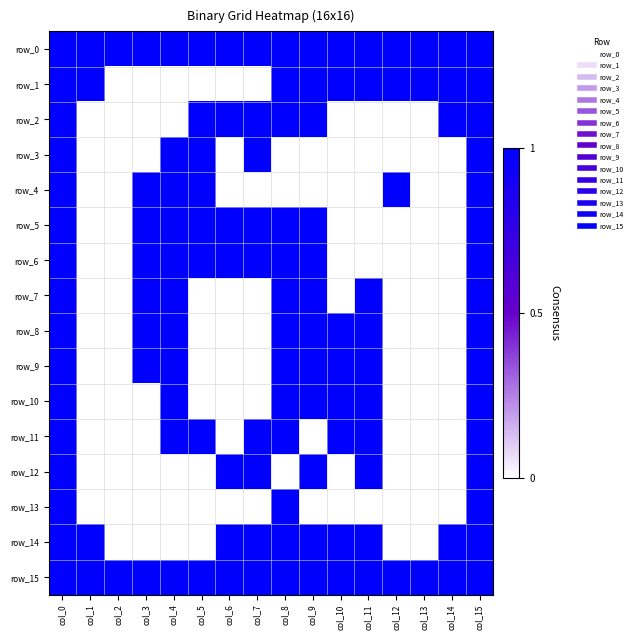

Which series changed the most between col_8 and col_9?

row_11